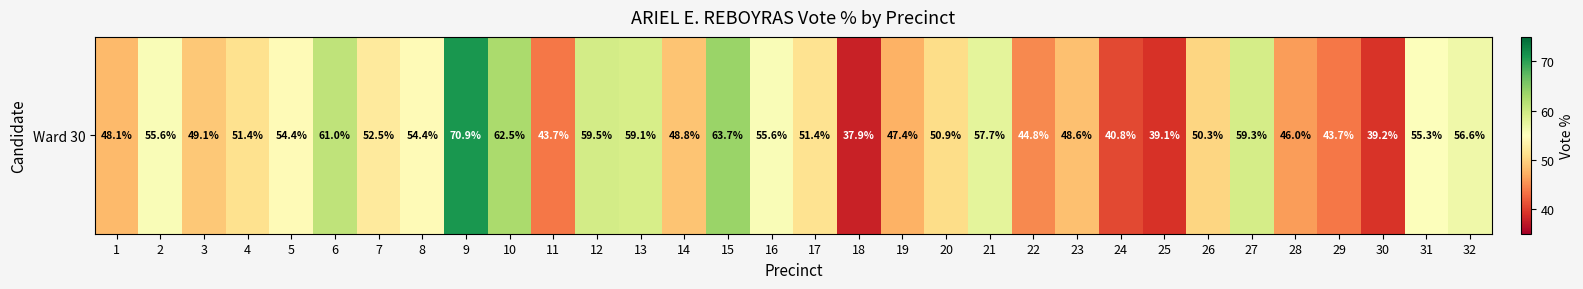

List the labels in order of value, smallest first.

18, 25, 30, 24, 29, 11, 22, 28, 19, 1, 23, 14, 3, 26, 20, 4, 17, 7, 8, 5, 31, 16, 2, 32, 21, 13, 27, 12, 6, 10, 15, 9